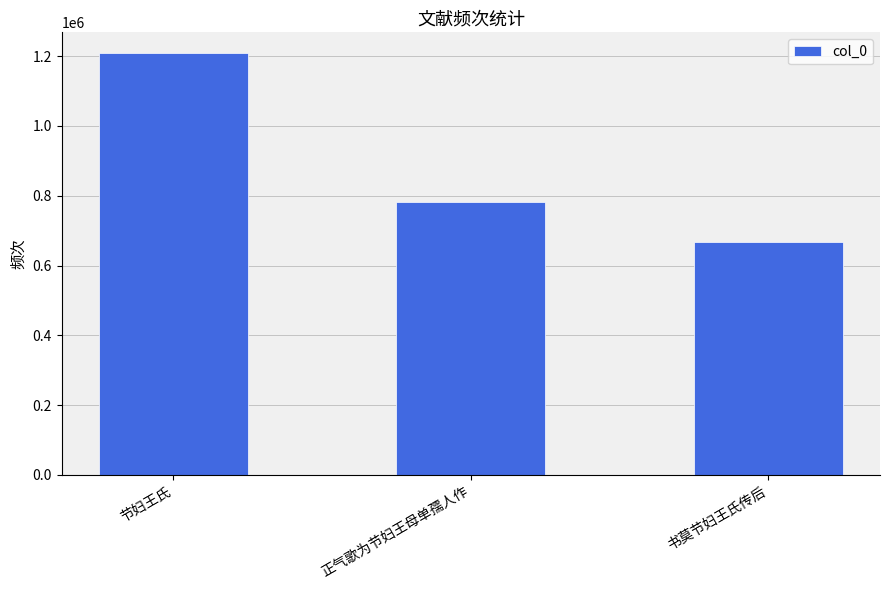

List the labels in order of value, smallest first.

书莫节妇王氏传后, 正气歌为节妇王母单孺人作, 节妇王氏